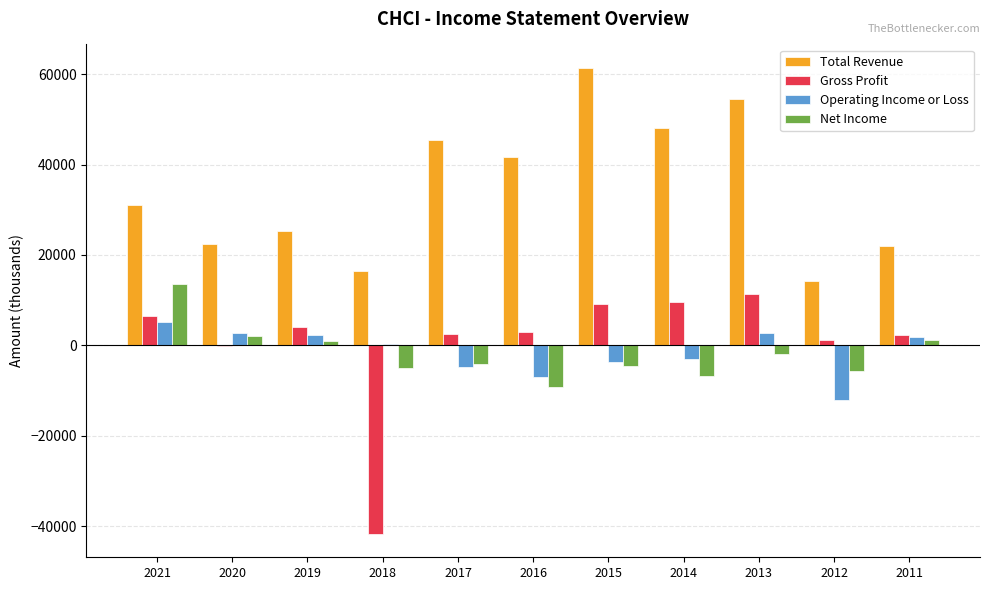

What is the sum of all Total Revenue values?

382500